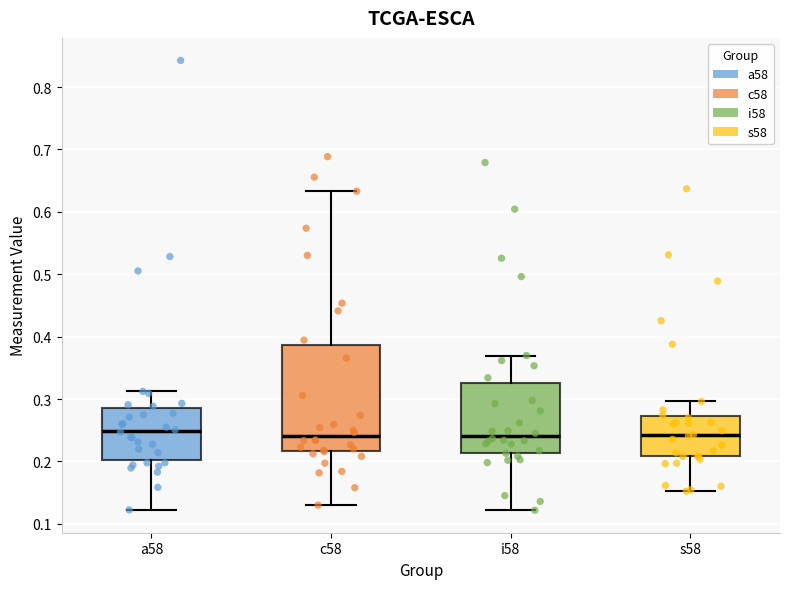

Where does the median line of the box for a58 sit on the y-axis? The values are not printed on the chart, so give them approximately, as read against the axis.

0.25